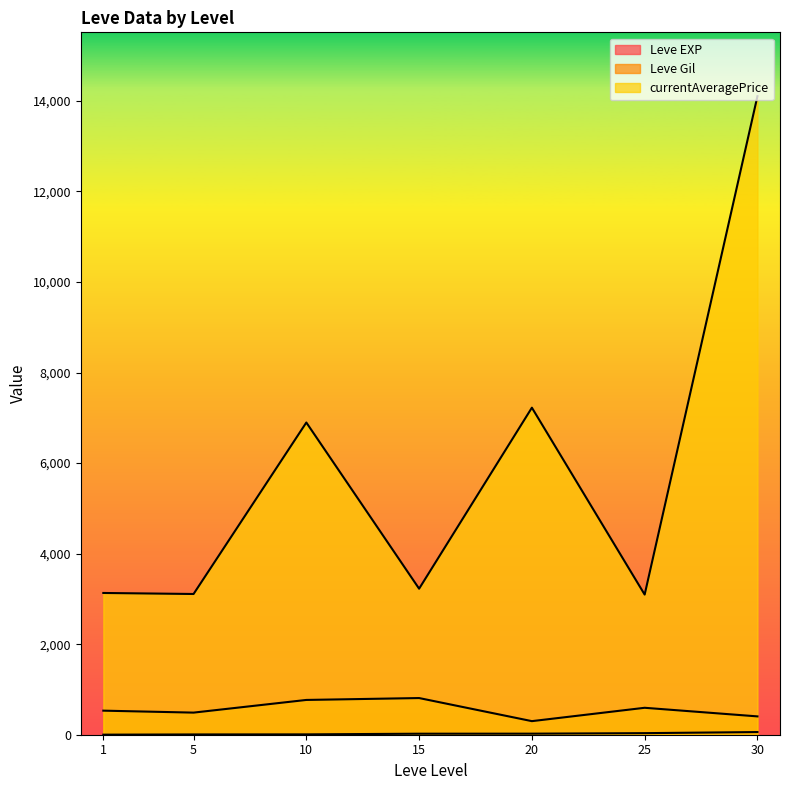

Which category has the highest value across all series?

30